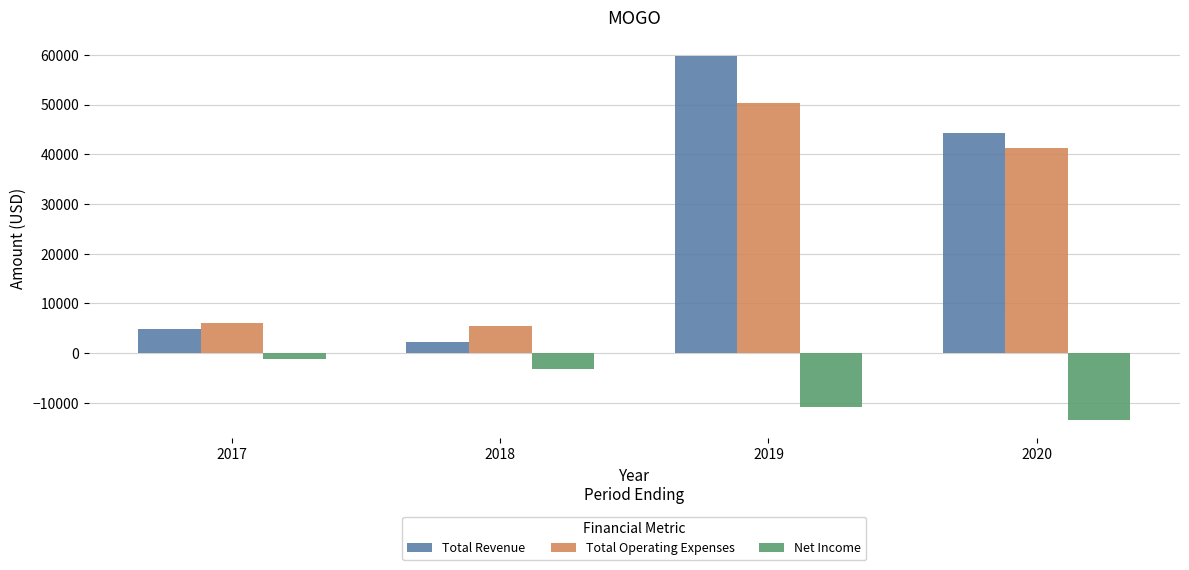

List the labels in order of Net Income value, largest first.

2017, 2018, 2019, 2020